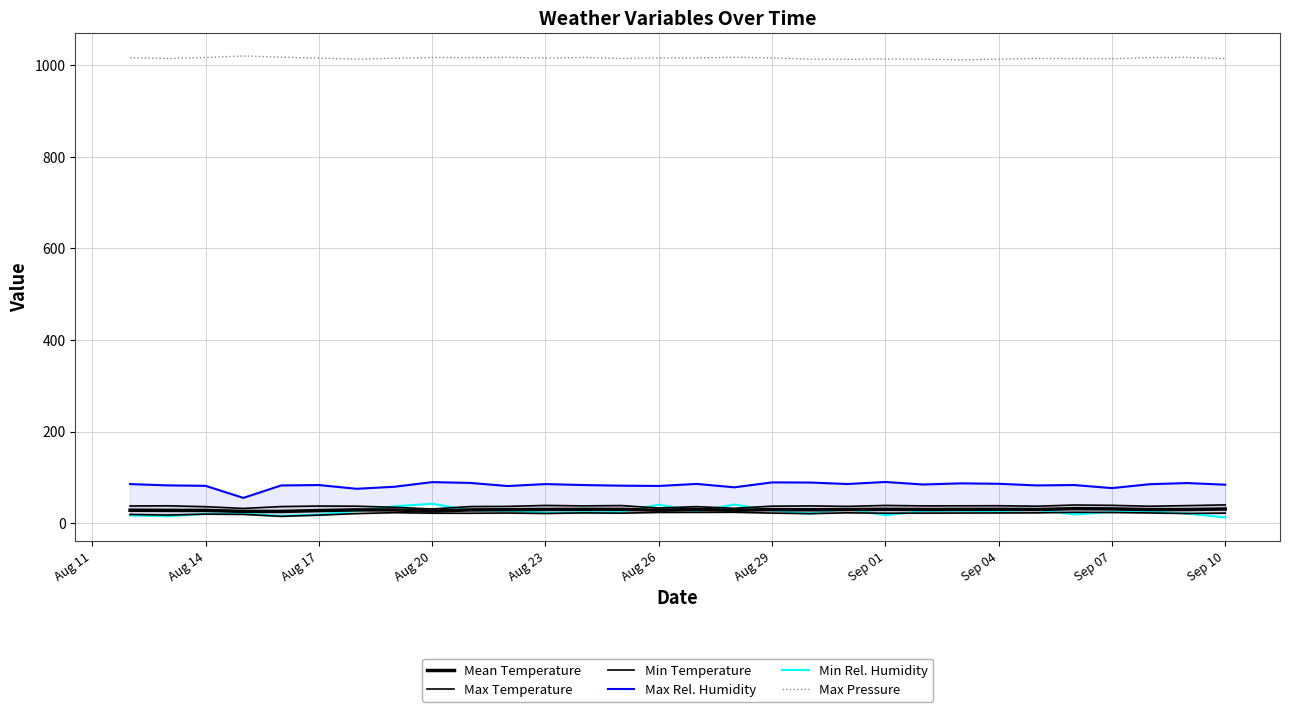

Is it true that Mean Temperature equals 45.8 at Sep 01?

False